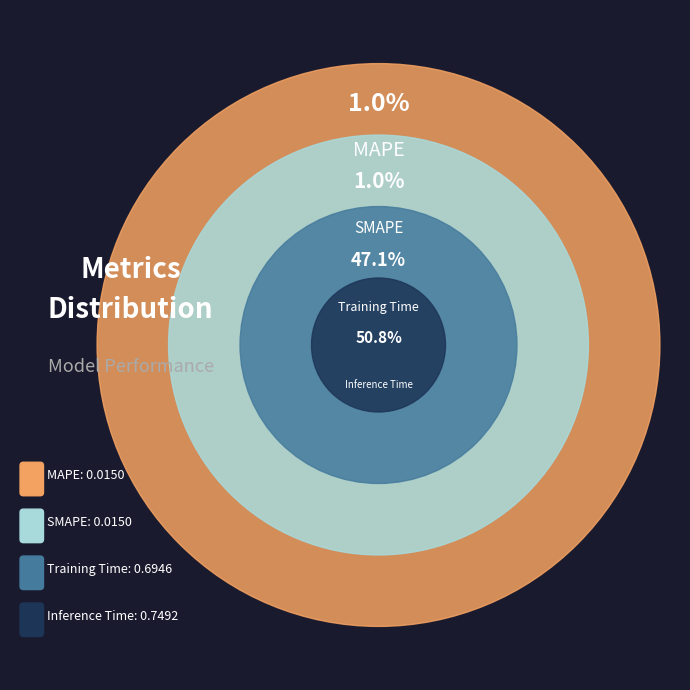

Is there a majority slice in this chart?

Yes